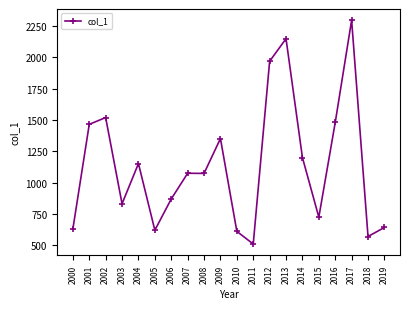

How many lines are shown in the chart?

1